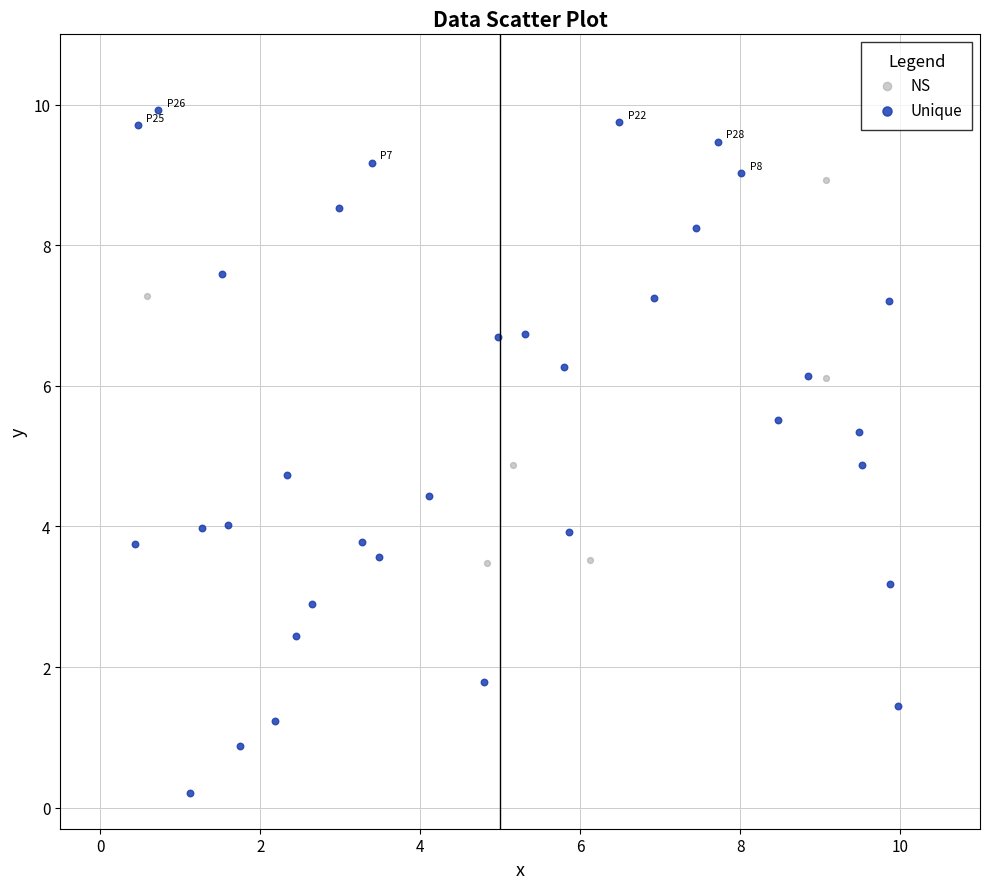

Which series reaches the maximum Y coordinate?

Unique